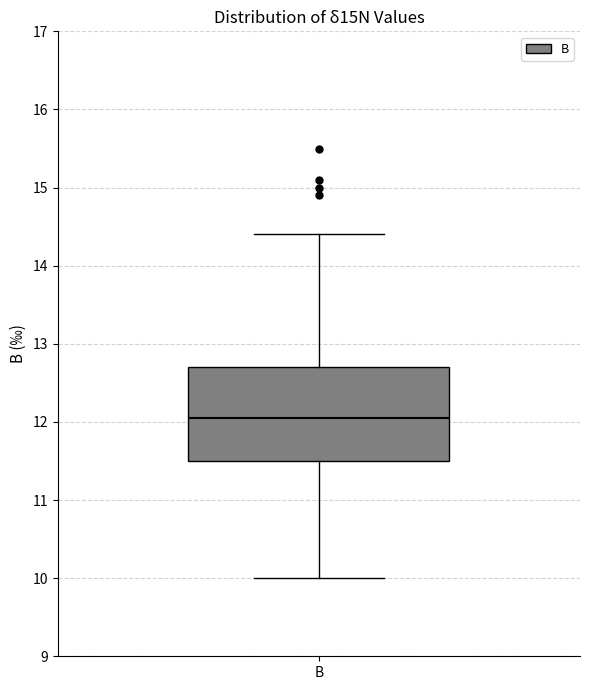

Read this box plot against the y-axis: the position of the median line, the range covered by the box, and the ends of both whiskers. The values are not printed on the chart, so give them approximately, as read against the axis.

median 12.1, box 11.5 to 12.7, whiskers 10.0 to 14.4